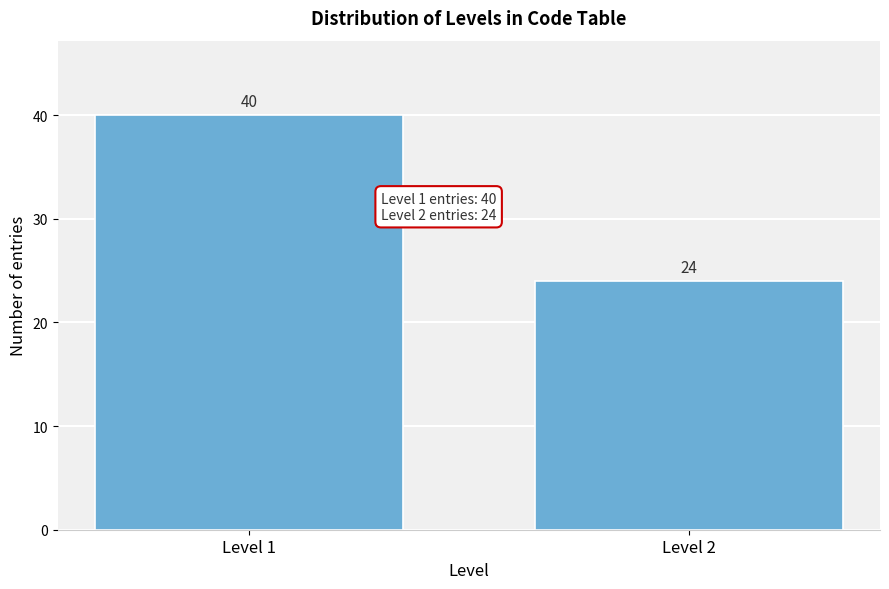

Reading left to right, extract all data points from this chart.

Level 1=40	Level 2=24